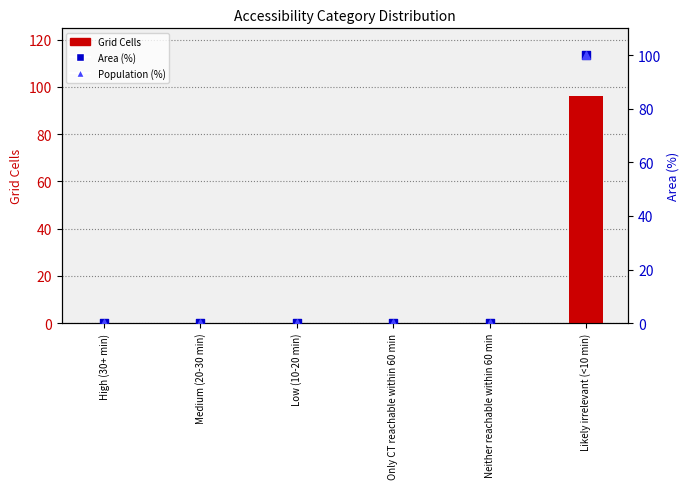

What are all the series names shown in the legend?

Grid Cells, Area (%), Population (%)